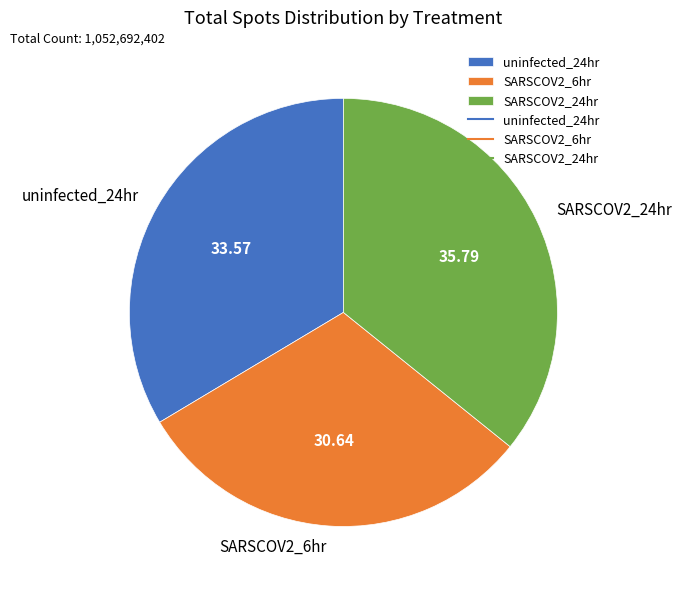

Is the sum of uninfected_24hr and SARSCOV2_24hr greater than half?

Yes